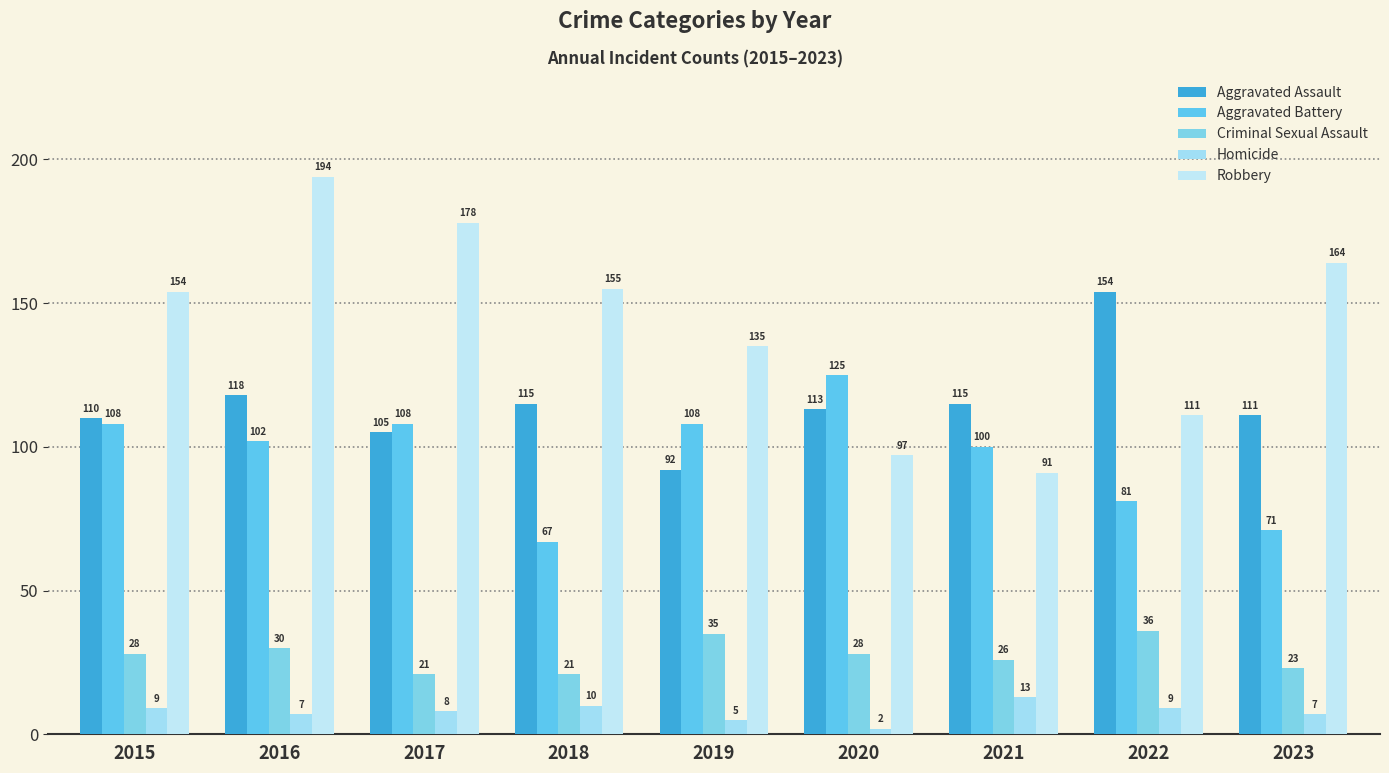

At which label does Robbery reach its minimum?

2021